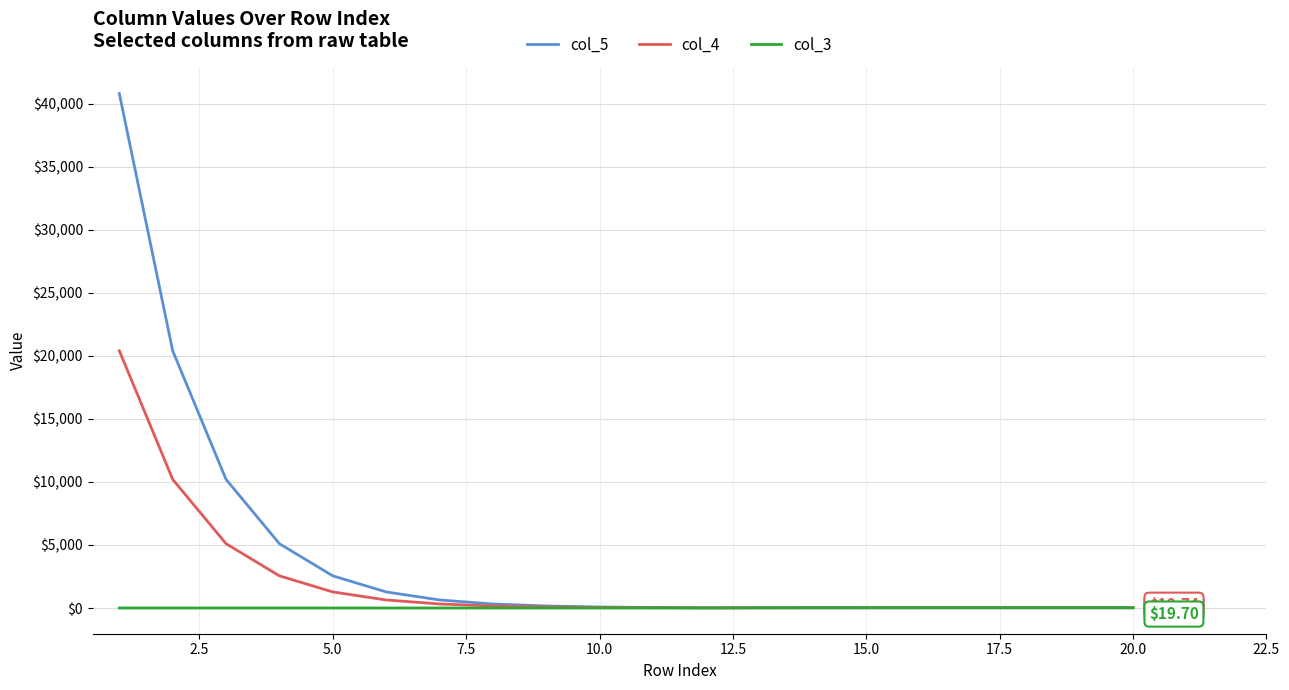

List the series in order of their overall mean, lowest first.

col_3, col_4, col_5